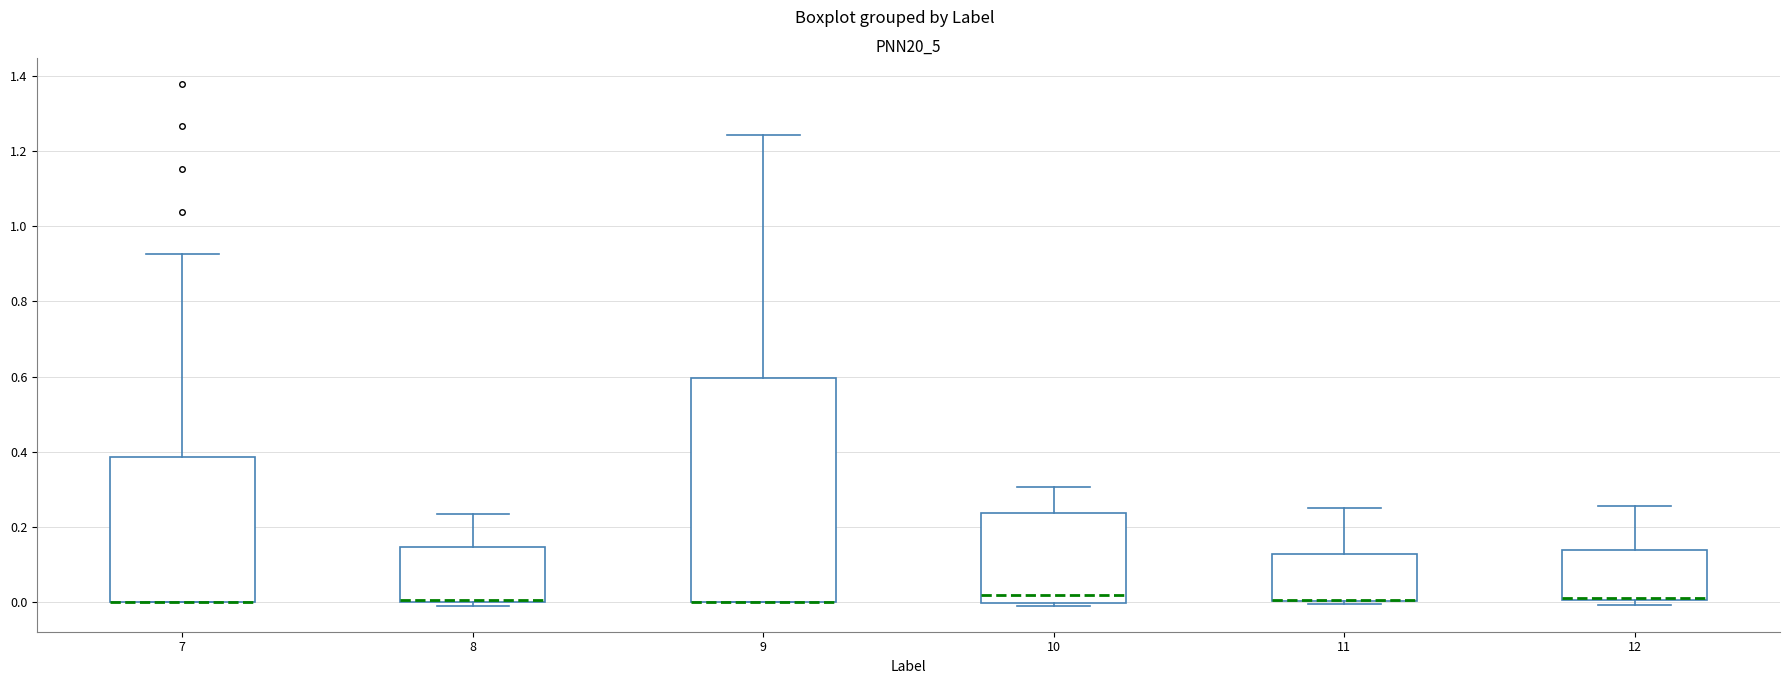

Comparing the boxes themselves (not the whiskers), which one is the tallest?

9